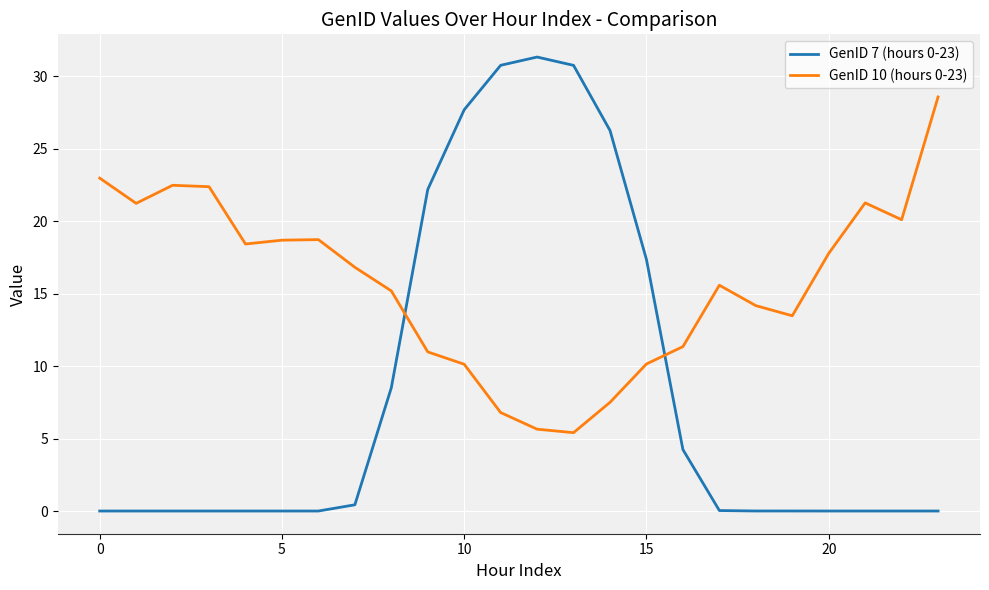

What is the maximum value for GenID 10 (hours 0-23)?

28.6